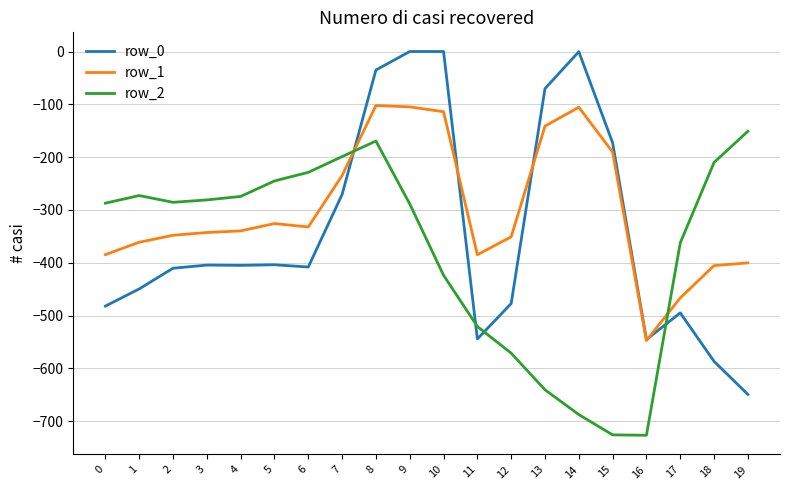

How many values in the row_1 series are below -339?

11